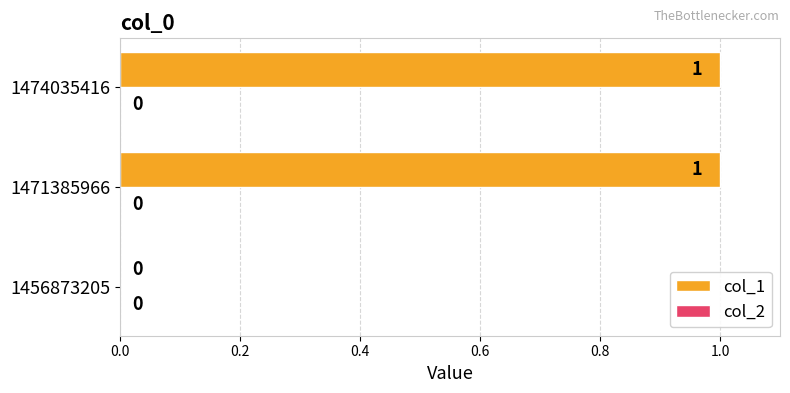

At which label is the value closest to 0?

1456873205